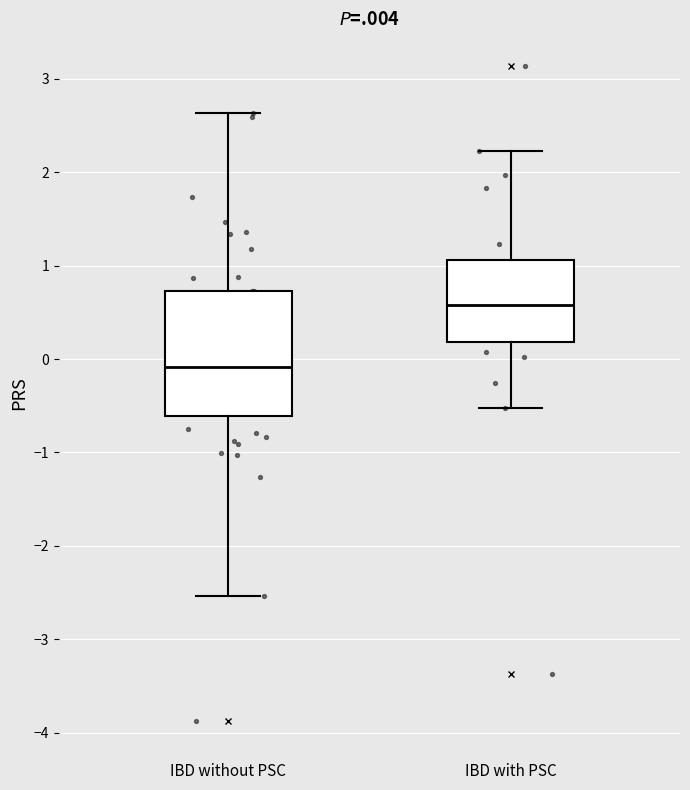

Comparing the boxes themselves (not the whiskers), which one is the tallest?

IBD without PSC